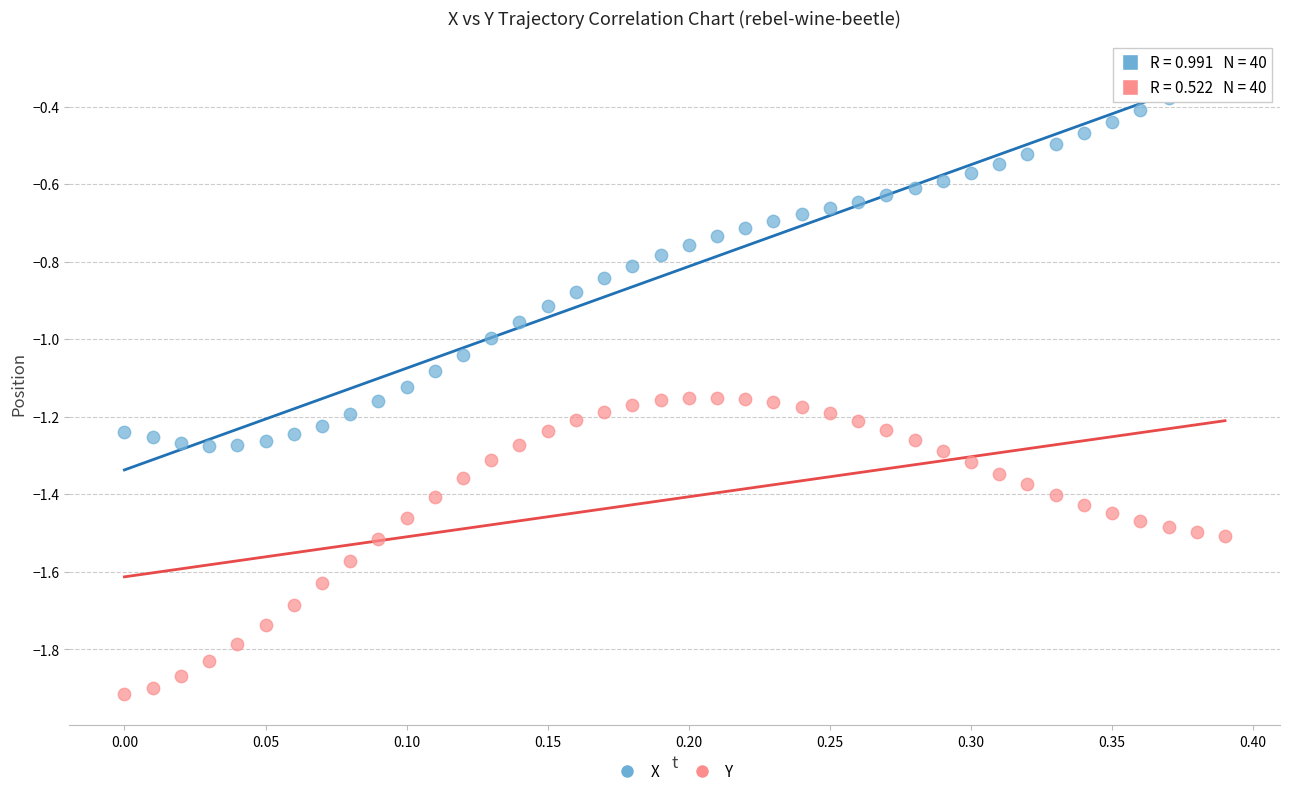

What are all the series names shown in the legend?

X, Y